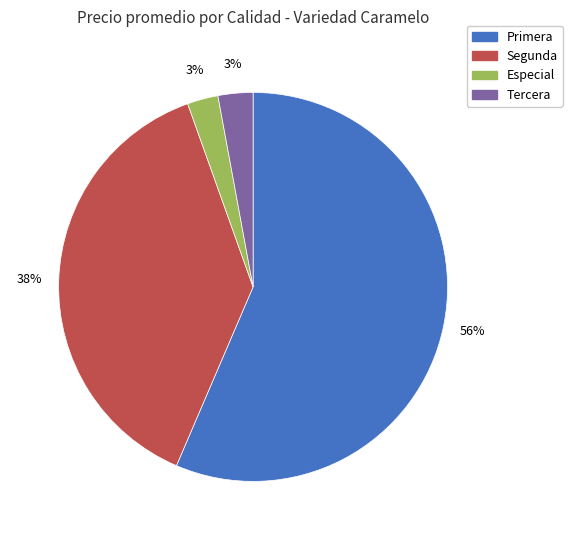

To the nearest percent, what is the average slice percentage?

25%